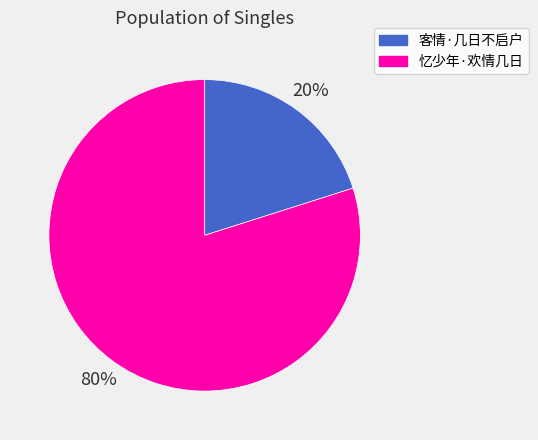

How many slices are in this pie chart?

2